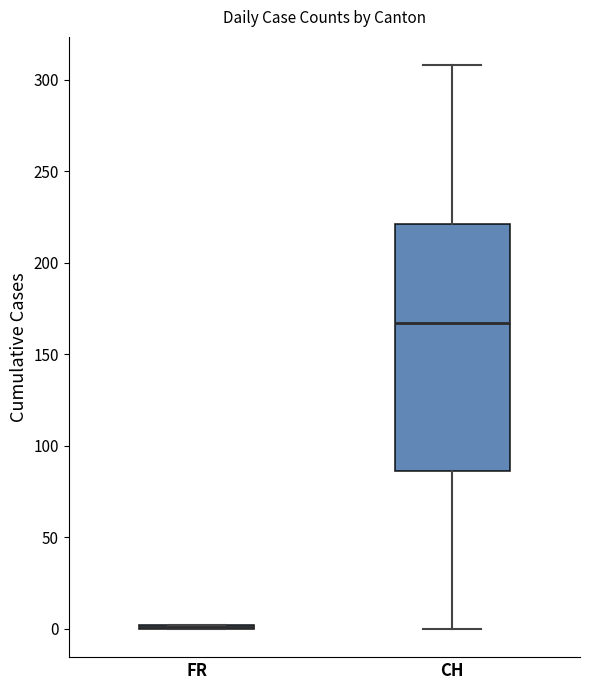

Reading left to right, transcribe this box plot: for each box, give where its median line is, the range the box spans, and where its two whiskers end, as read against the y-axis. The values are not printed on the chart, so give them approximately, as read against the axis.

FR: box collapsed to a line at 0, whiskers 0 to 0
CH: median 165, box 85 to 220, whiskers 0 to 310